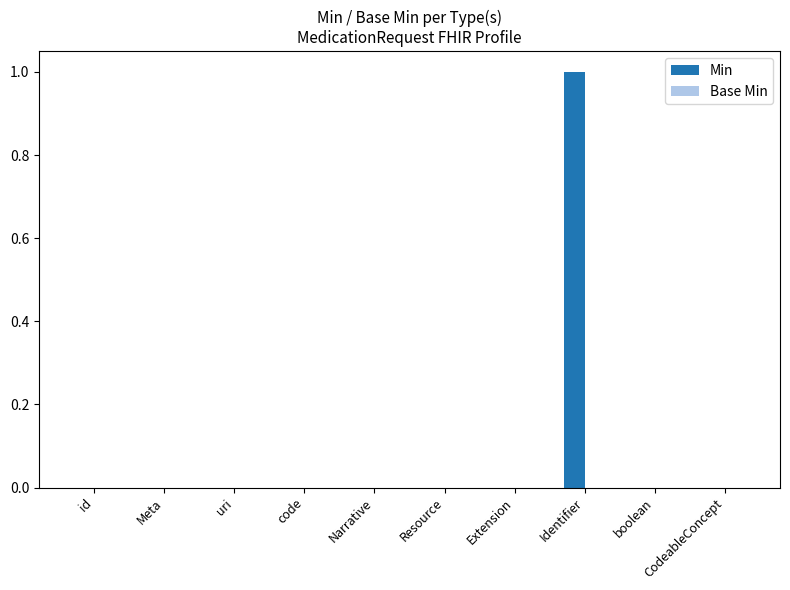

At which category does the chart reach its peak across all series?

Identifier